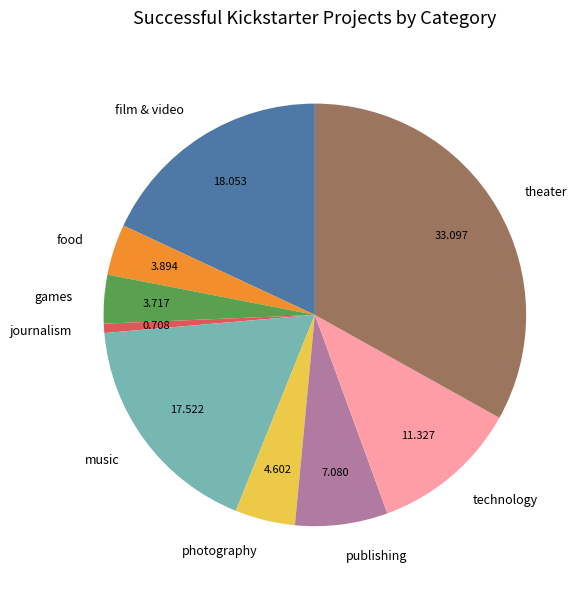

Does any single category account for the majority?

No